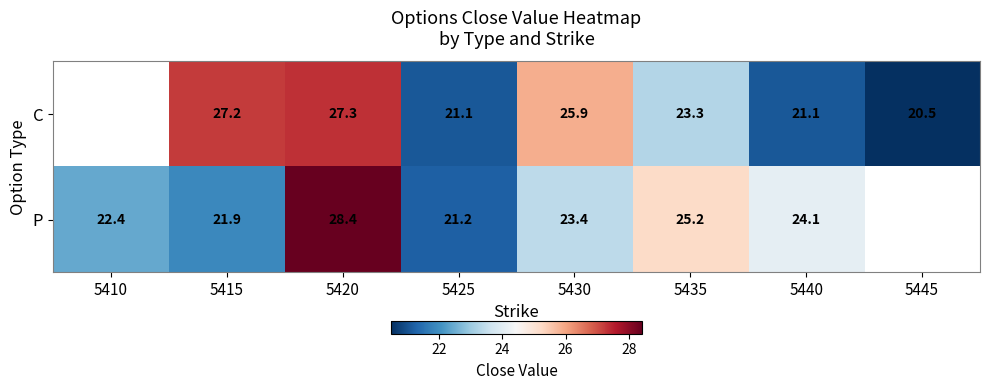

Rank the series at 5440 from highest to lowest value.

P, C